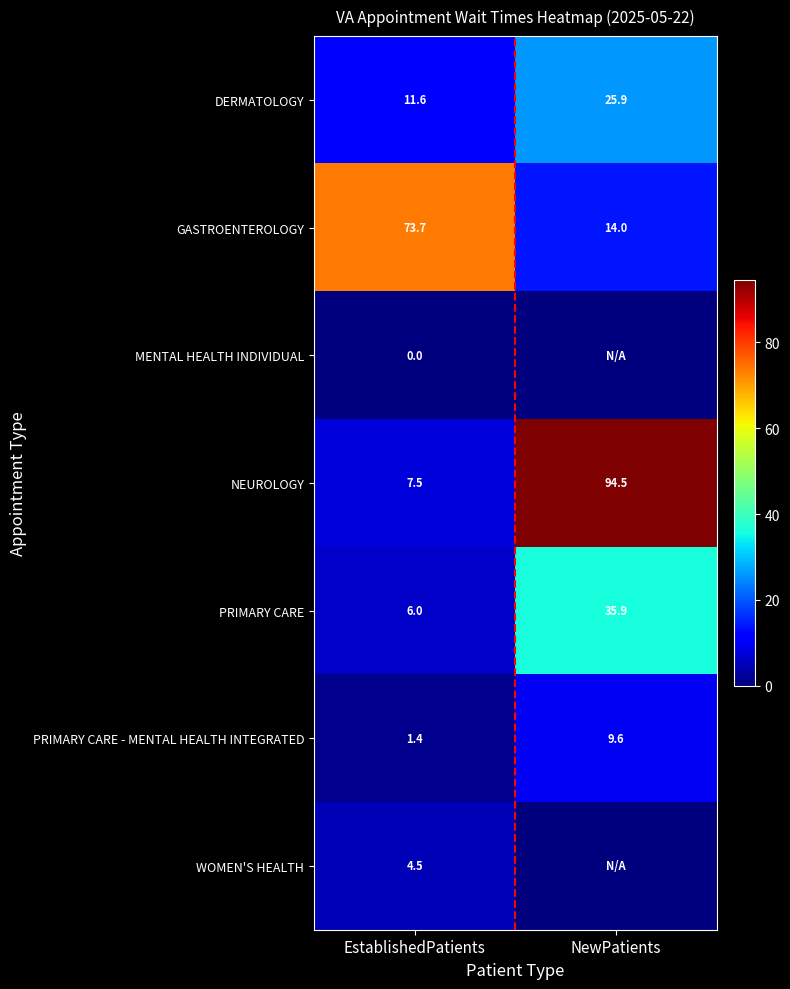

Which label corresponds to the largest value in the chart?

NewPatients